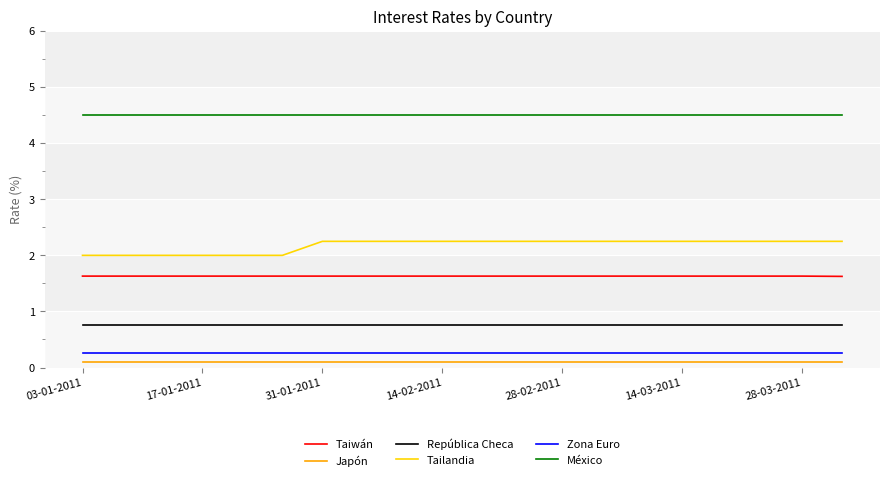

True or false: México and República Checa intersect in this chart.

False